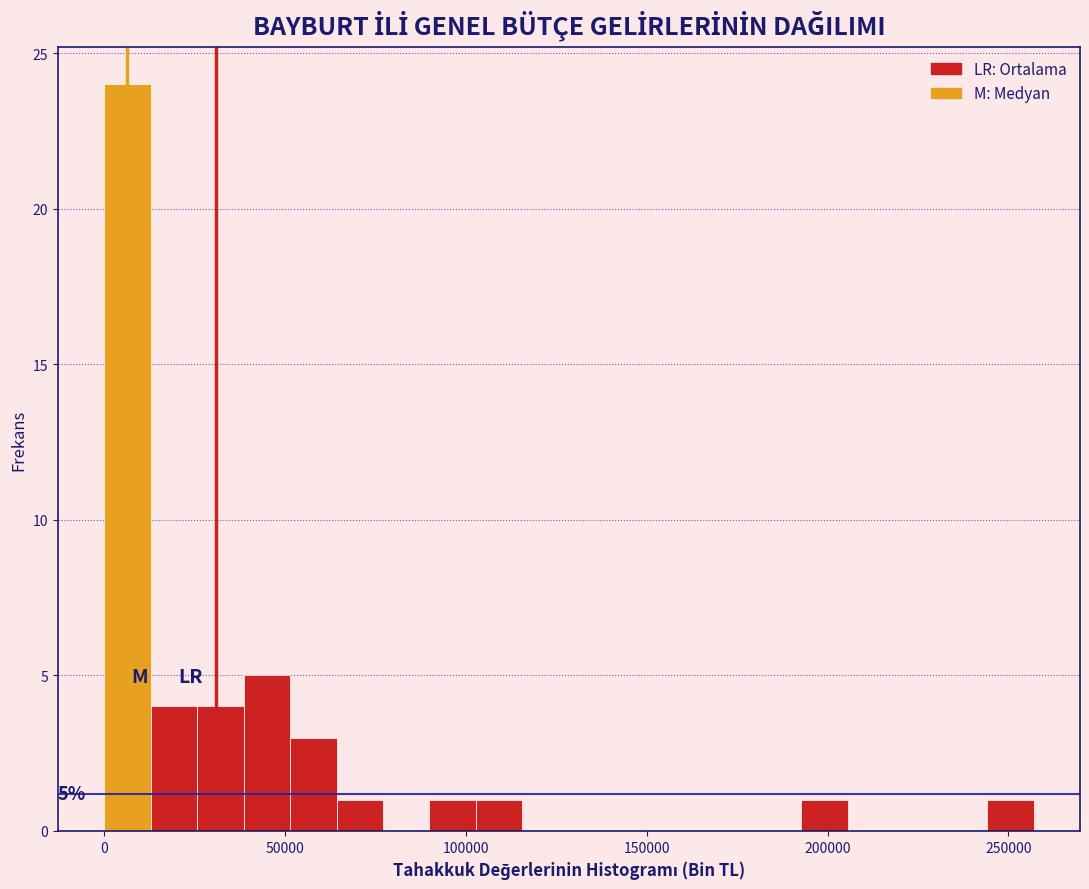

Around what value on the x-axis is the tallest bar? Give the approximate position of its centre, as read against the axis.

5000